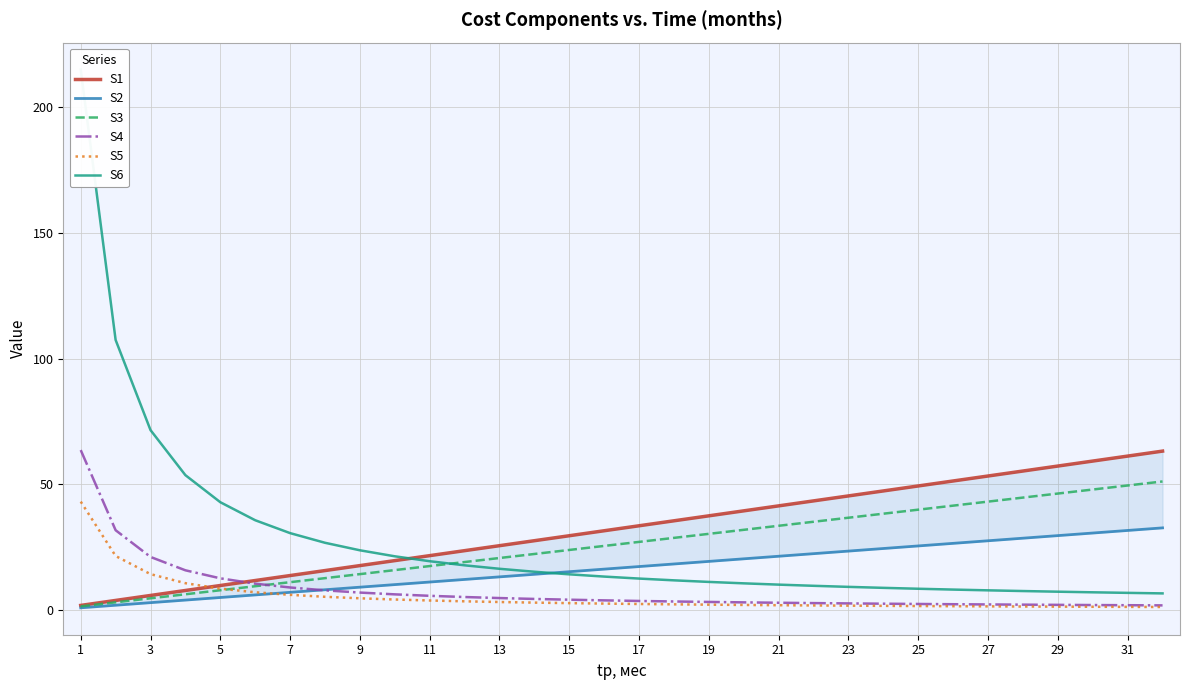

At which label does S5 first exceed 2?

1